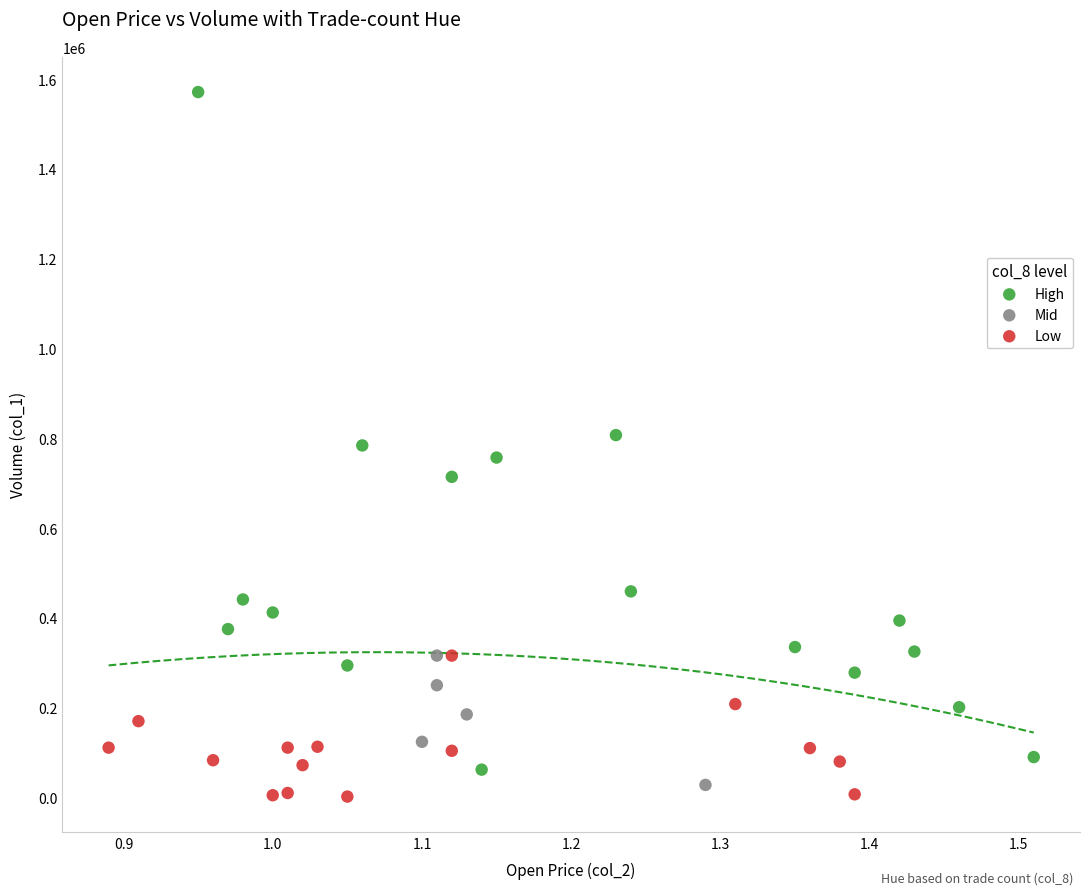

Which series reaches the maximum Y coordinate?

High